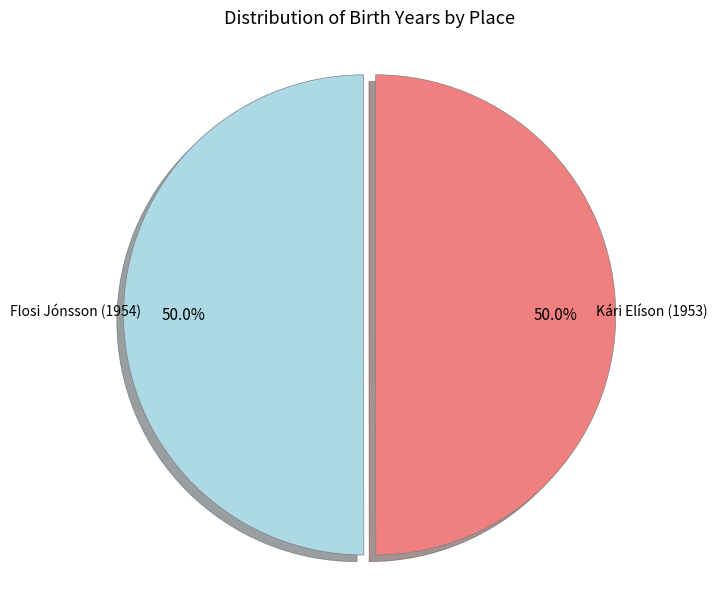

Which slice is the largest?

Flosi Jónsson (1954)